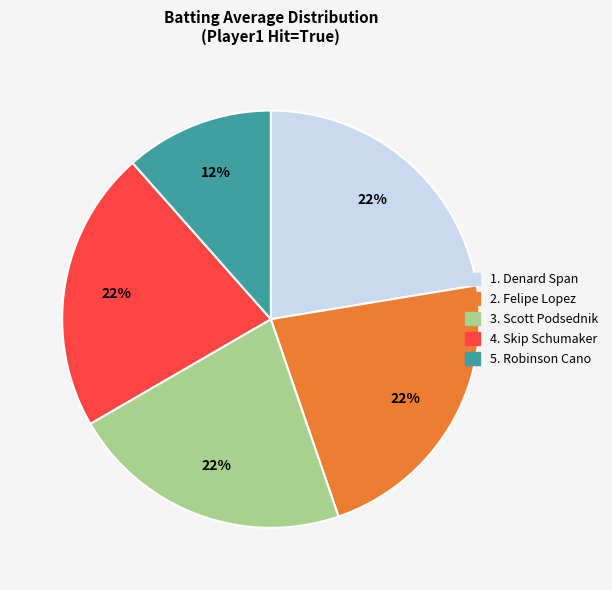

Is there a majority slice in this chart?

No